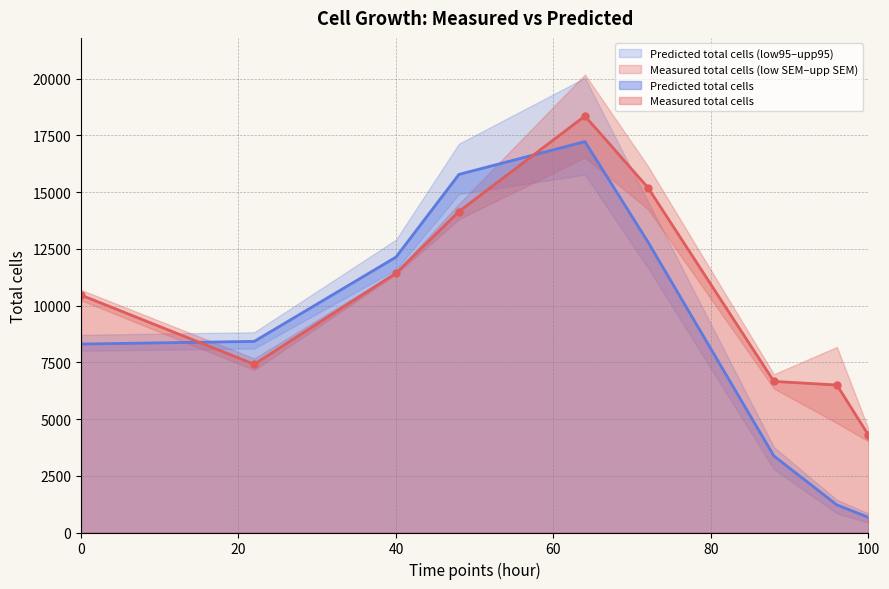

What is the lowest value of the Measured total cells series?

4296.3